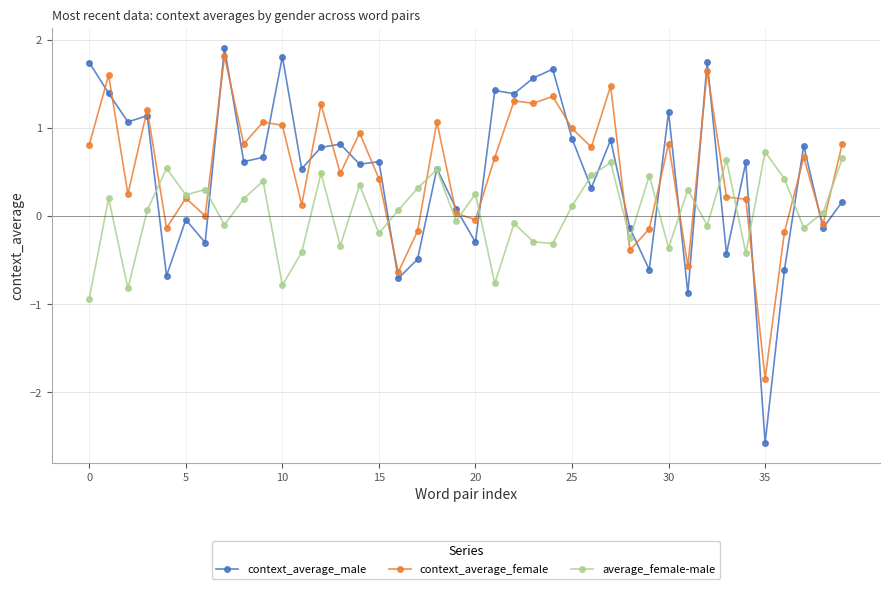

How many interior local peaks does the average_female-male series have?

14